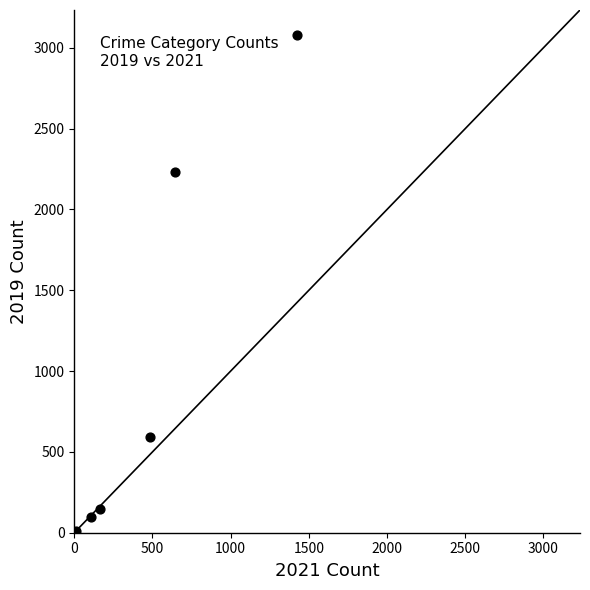

What Y value in the scatter plot is closest to 1540?

2230